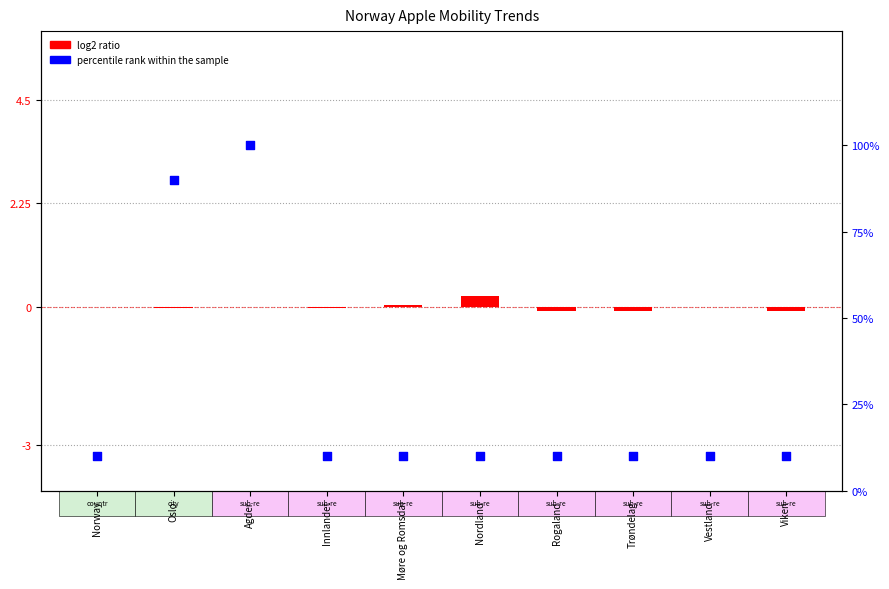

What is the total value across all series at Oslo?

90.0